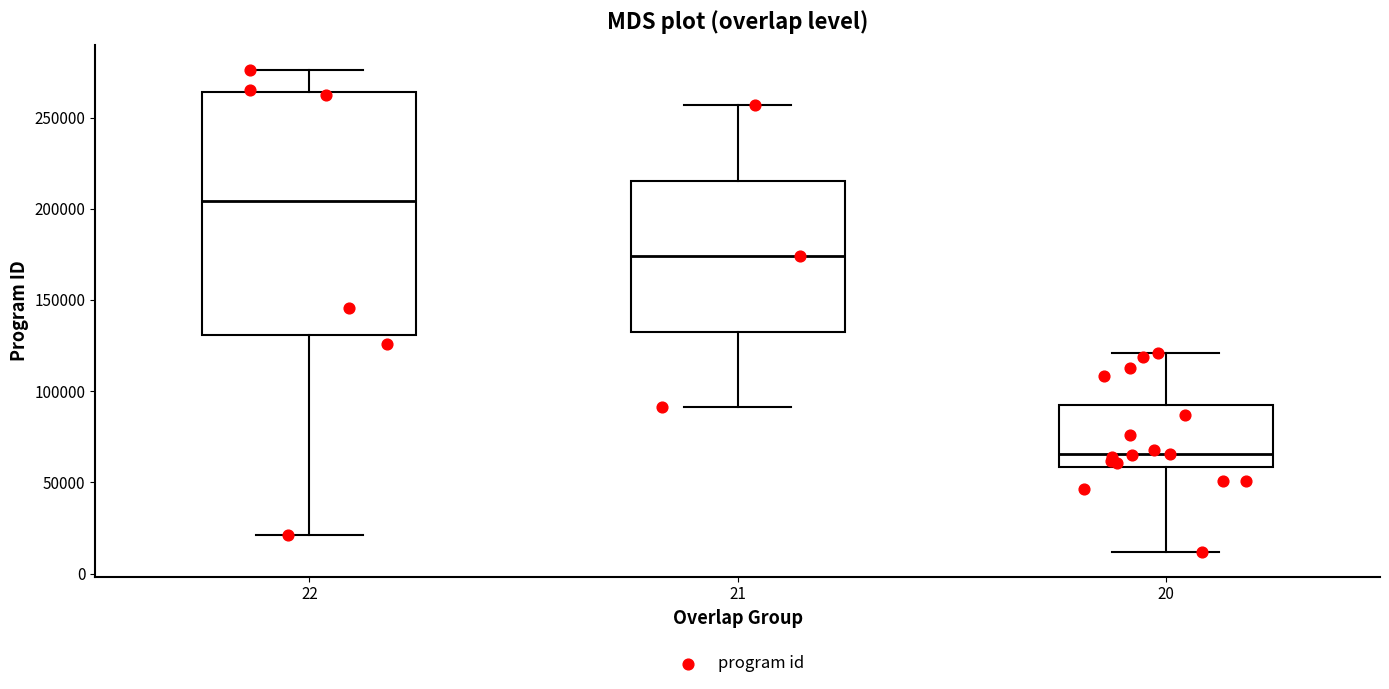

Which box's median line is the lowest?

20